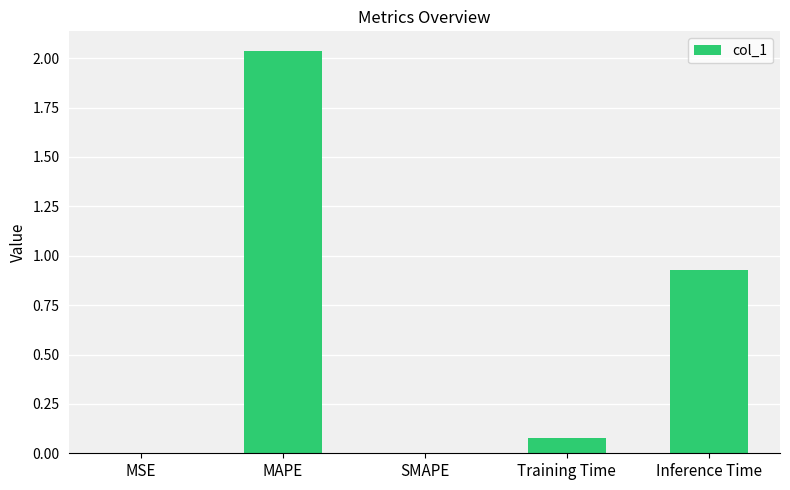

Are the bars grouped side by side (vs. stacked)?

No